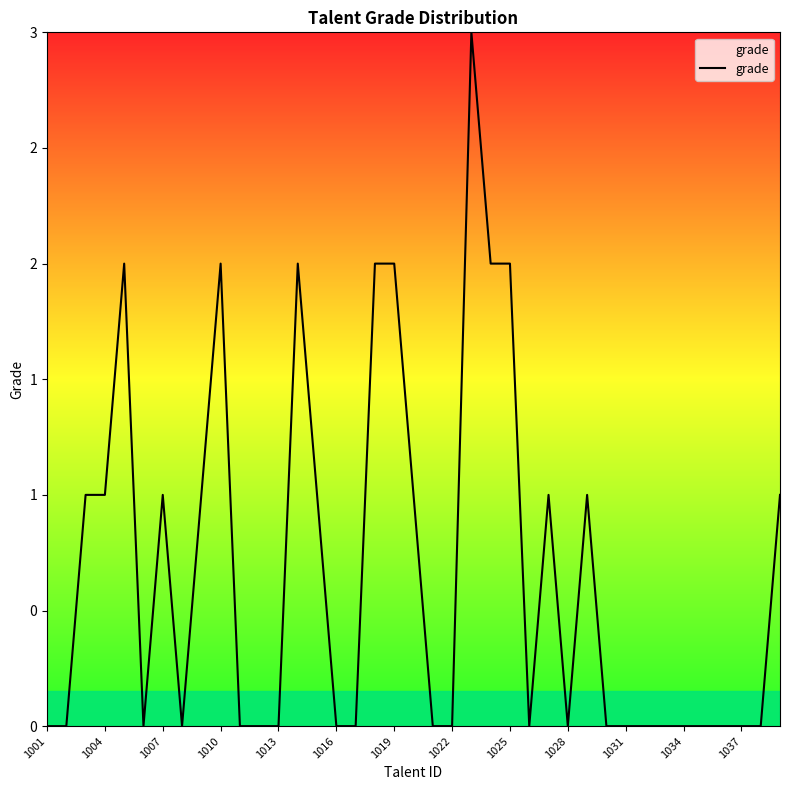

How many interior local peaks (higher than both neighbors) does the data have?

7